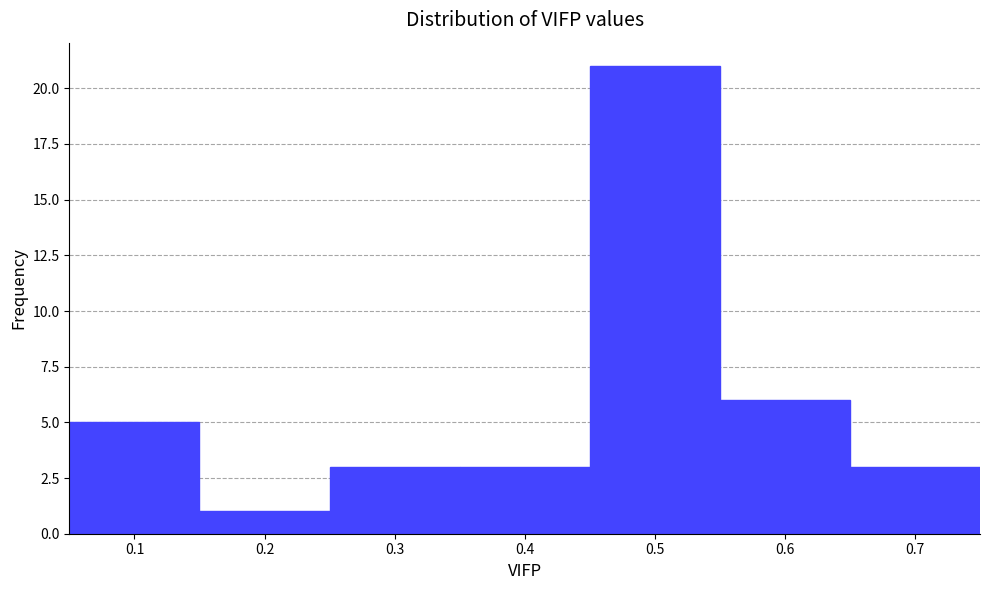

What is the height of the bar covering 0.55 to 0.65 on the x-axis? The values are not printed on the chart, so give them approximately, as read against the axis.

6